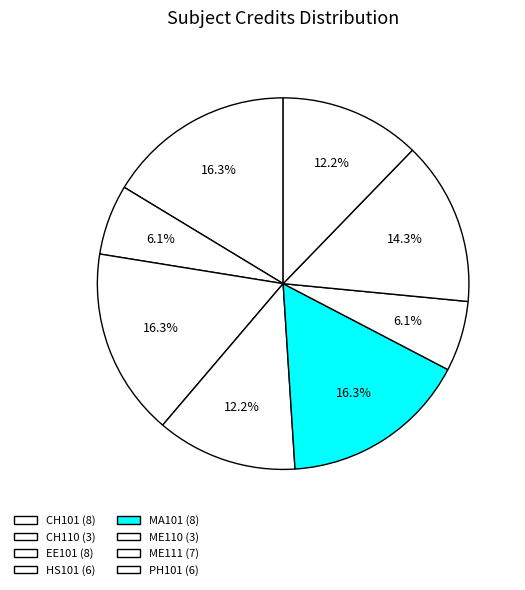

What is the change in value from CH101 to ME110?

-5